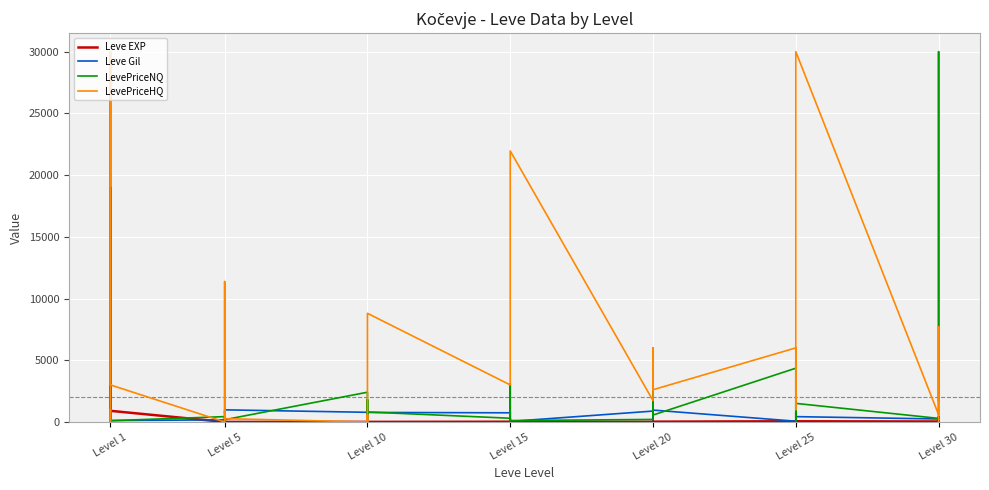

True or false: Leve EXP has a value of 485.2 at Level 1.

False